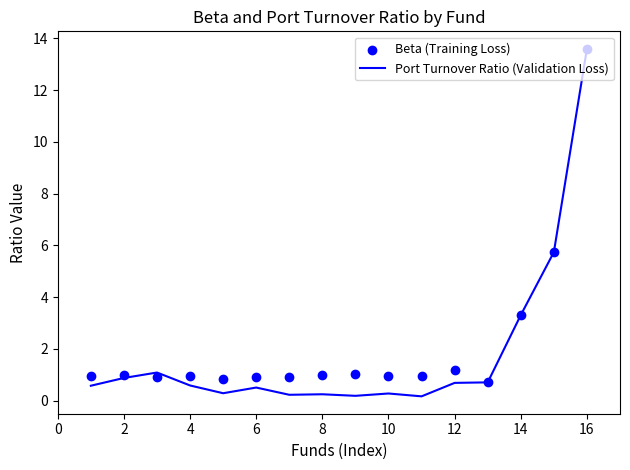

Which category has the highest value in the Port Turnover Ratio (Validation Loss) series?

16